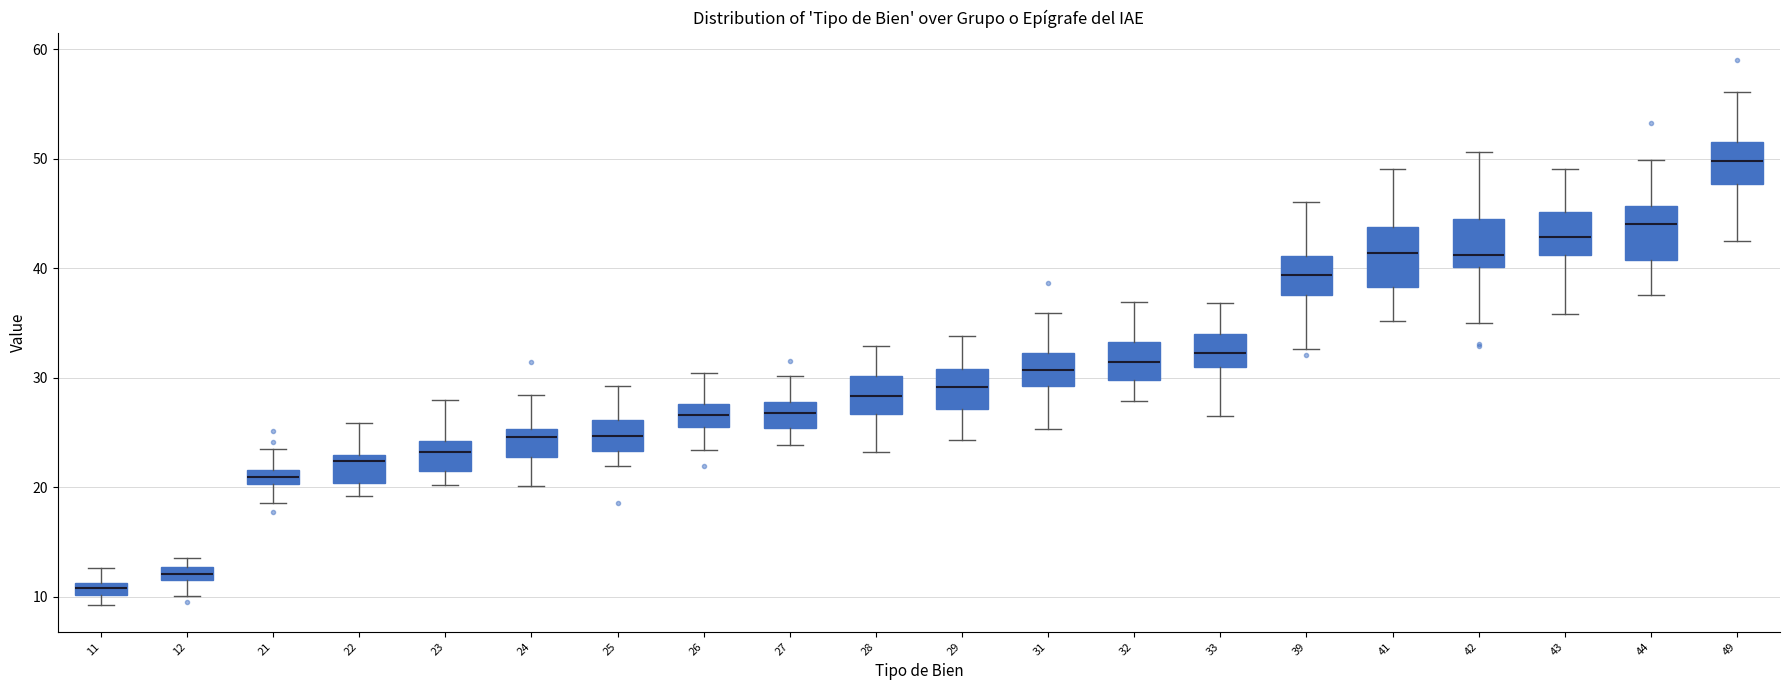

Which box's median line is the highest?

49